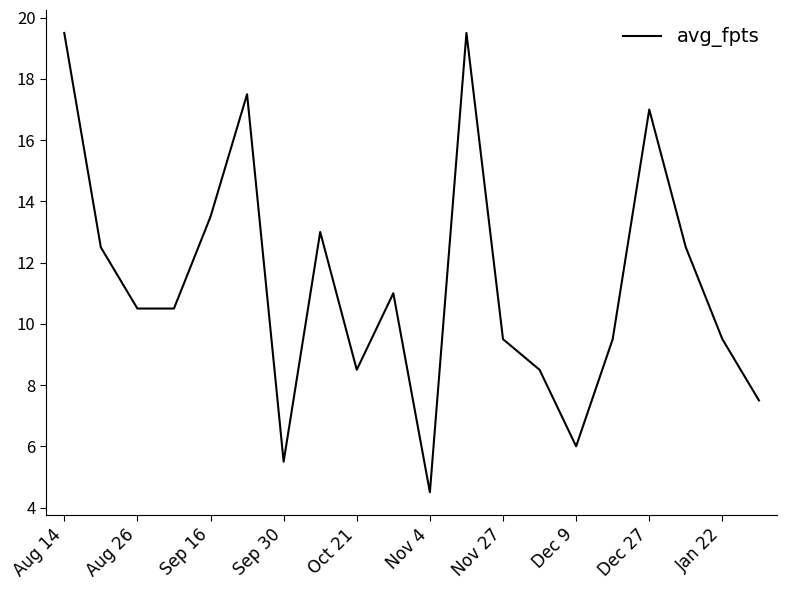

What is the difference between the maximum and minimum values?

15.0